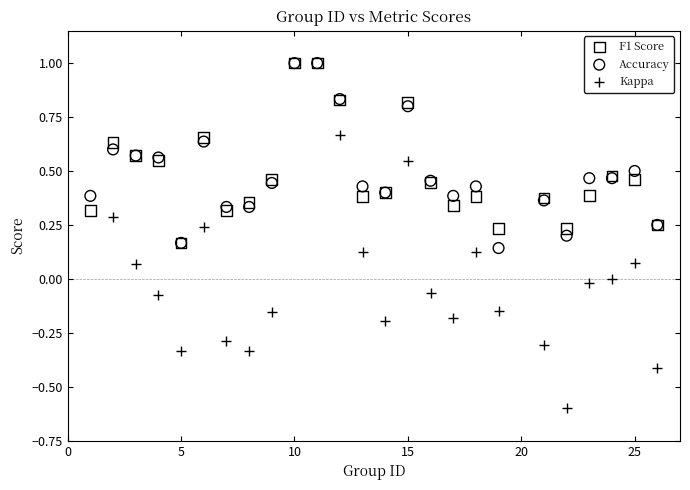

What are all the series names shown in the legend?

F1 Score, Accuracy, Kappa